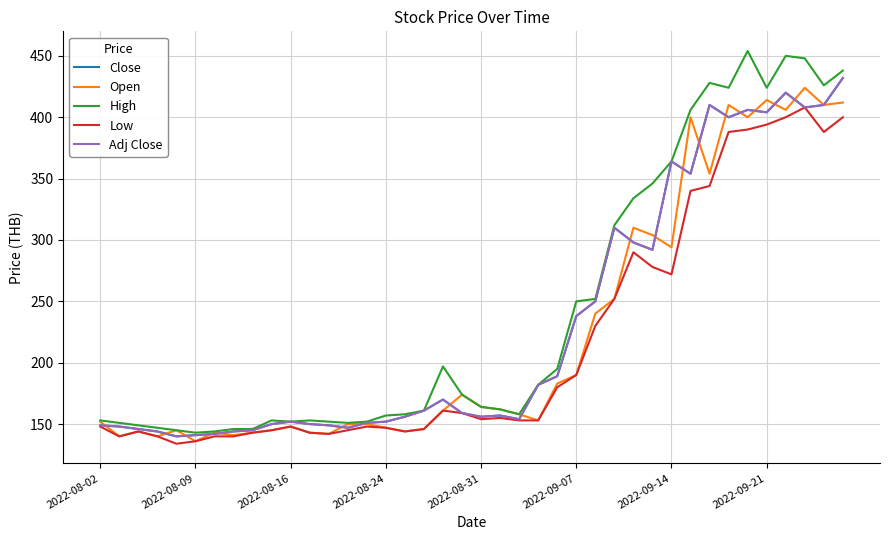

In Open, how many points are lower than both neighbors (excluding endpoints)?

12